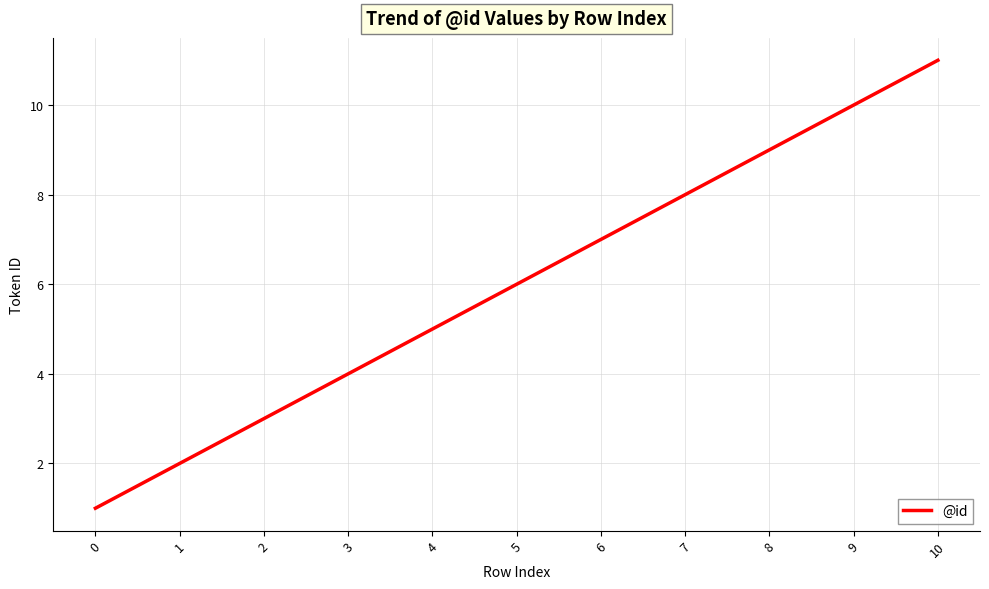

What is the ratio of the value at 0 to the value at 7?

0.1